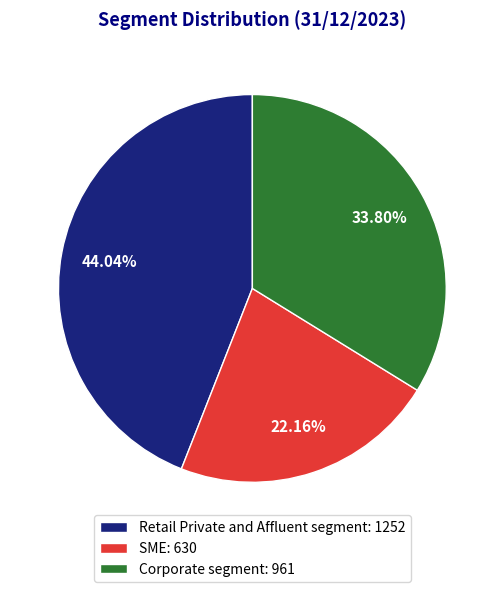

Between SME and Corporate segment, which is larger?

Corporate segment